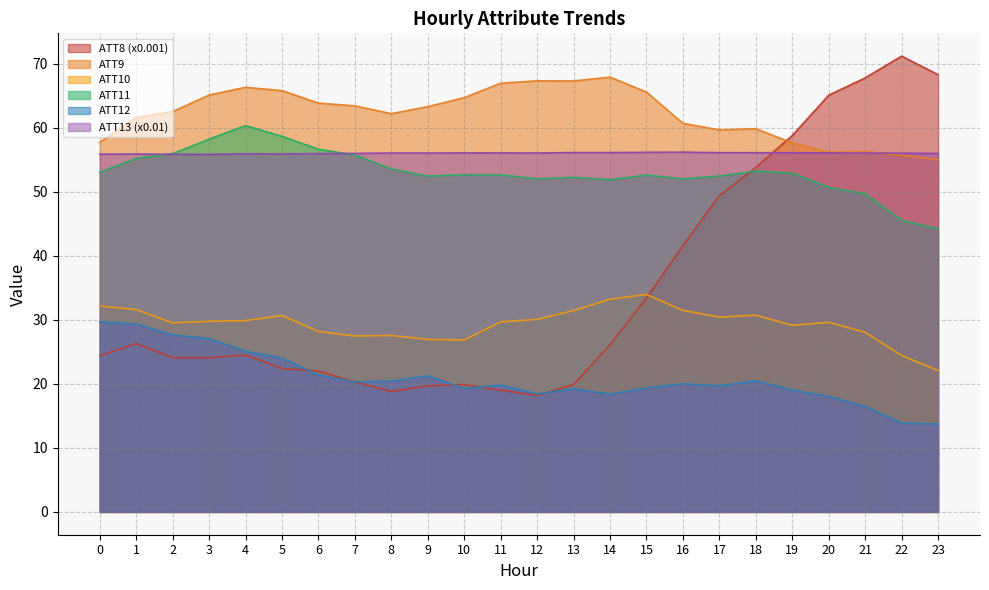

Is the value of ATT12 at 18 greater than the value of ATT11 at 11?

No